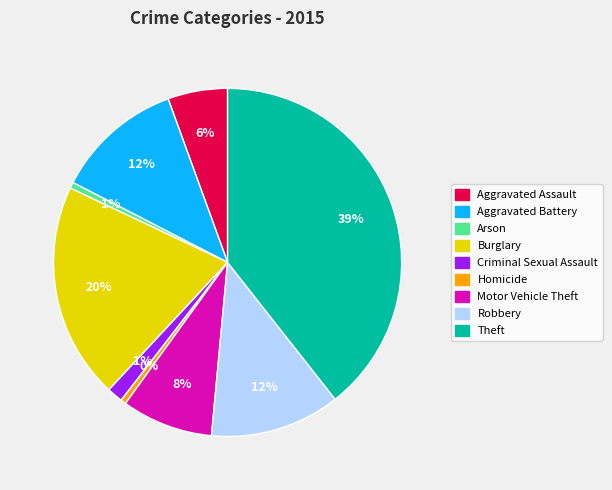

To the nearest percent, what is the difference between the Motor Vehicle Theft and Homicide slice percentages?

8%